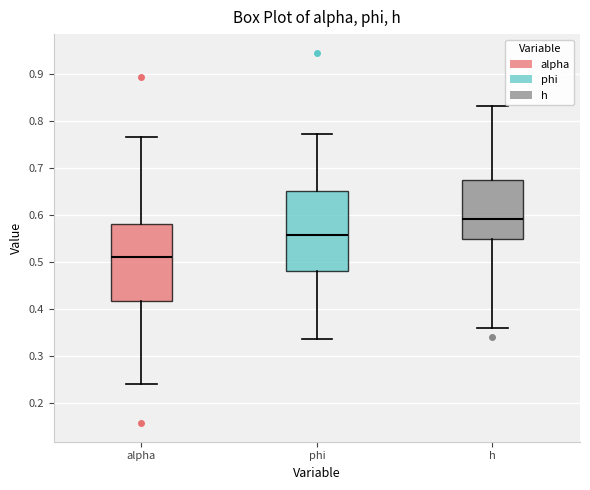

Reading left to right, read every box against the y-axis: the position of its median line, the range the box covers, and the ends of its whiskers. The values are not printed on the chart, so give them approximately, as read against the axis.

alpha: median 0.51, box 0.42 to 0.58, whiskers 0.24 to 0.77
phi: median 0.56, box 0.48 to 0.65, whiskers 0.34 to 0.77
h: median 0.59, box 0.55 to 0.67, whiskers 0.36 to 0.83